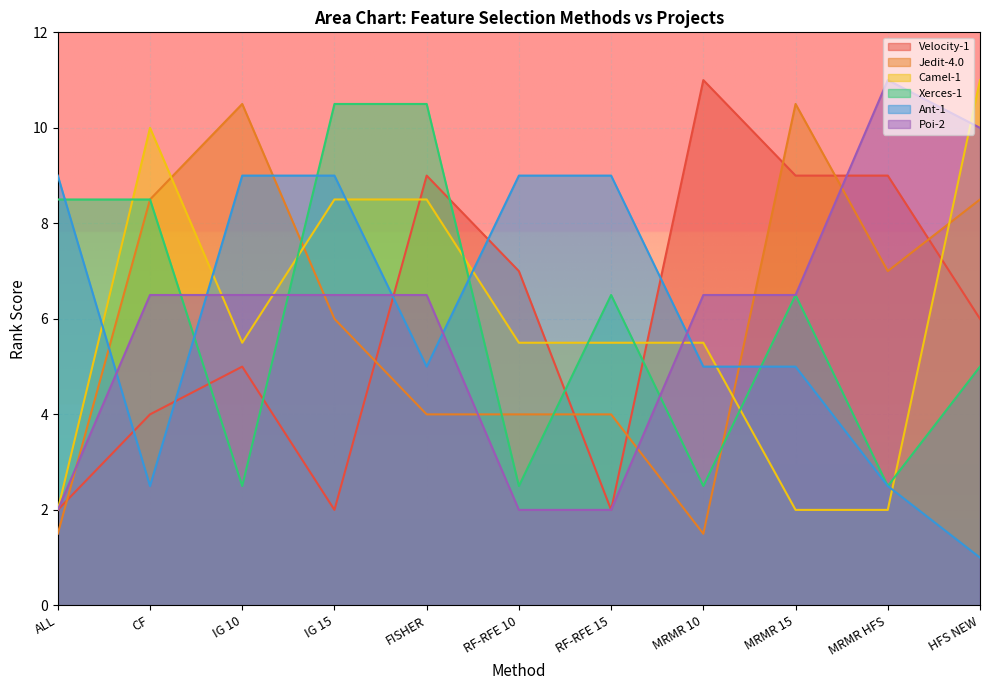

Which has a higher value, MRMR HFS or IG 15?

MRMR HFS